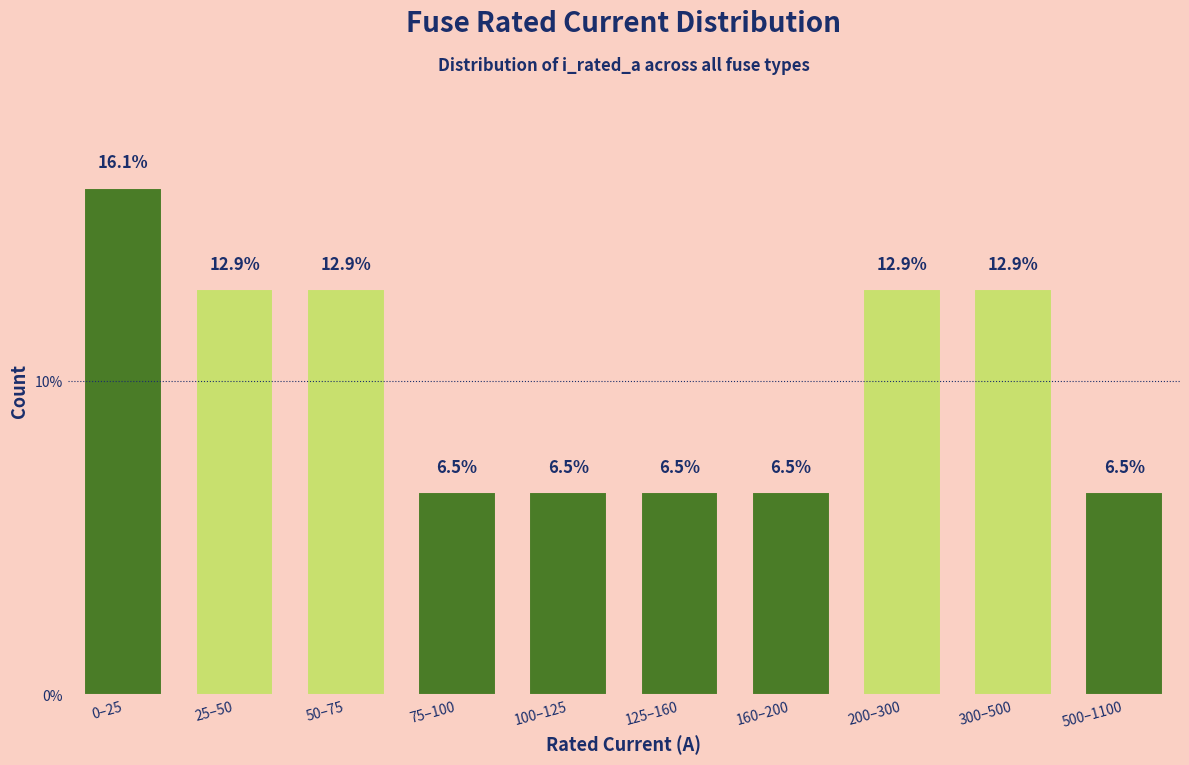

Reading left to right, transcribe all the data shown in this chart.

0–25=16.1	25–50=12.9	50–75=12.9	75–100=6.5	100–125=6.5	125–160=6.5	160–200=6.5	200–300=12.9	300–500=12.9	500–1100=6.5